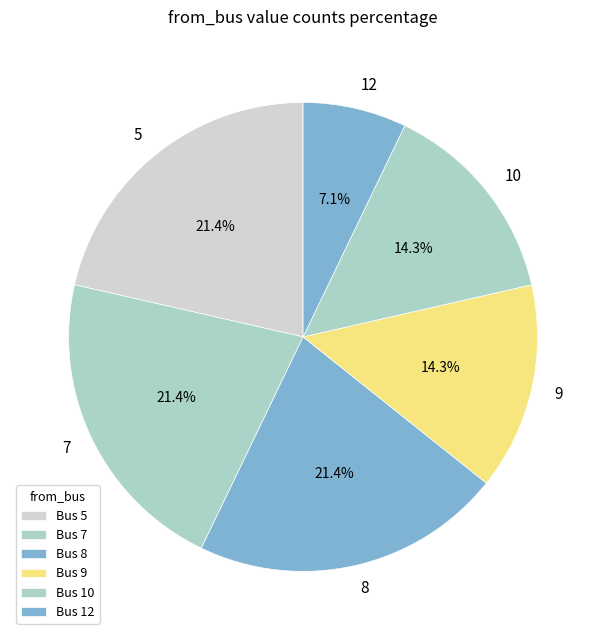

Does any single category account for the majority?

No